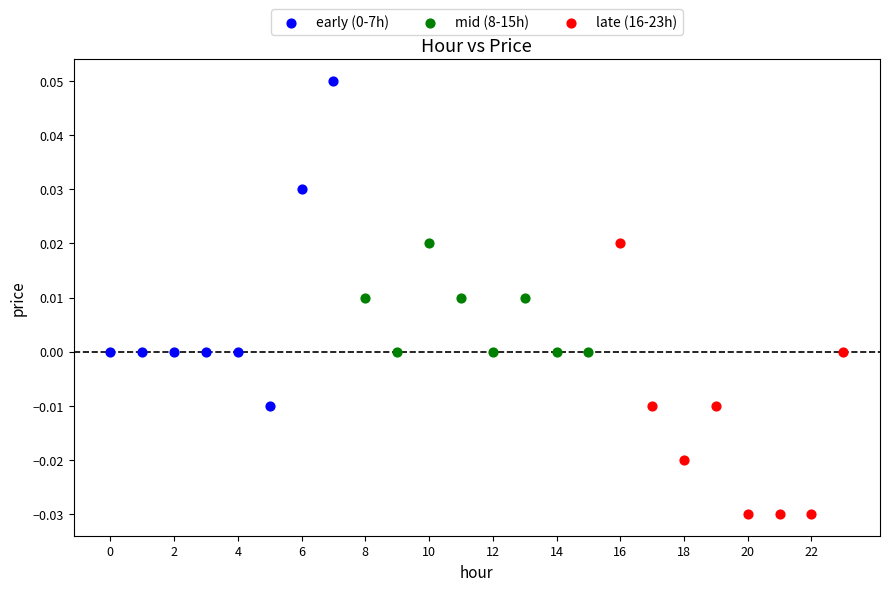

Which series contains the lowest Y value?

late (16-23h)